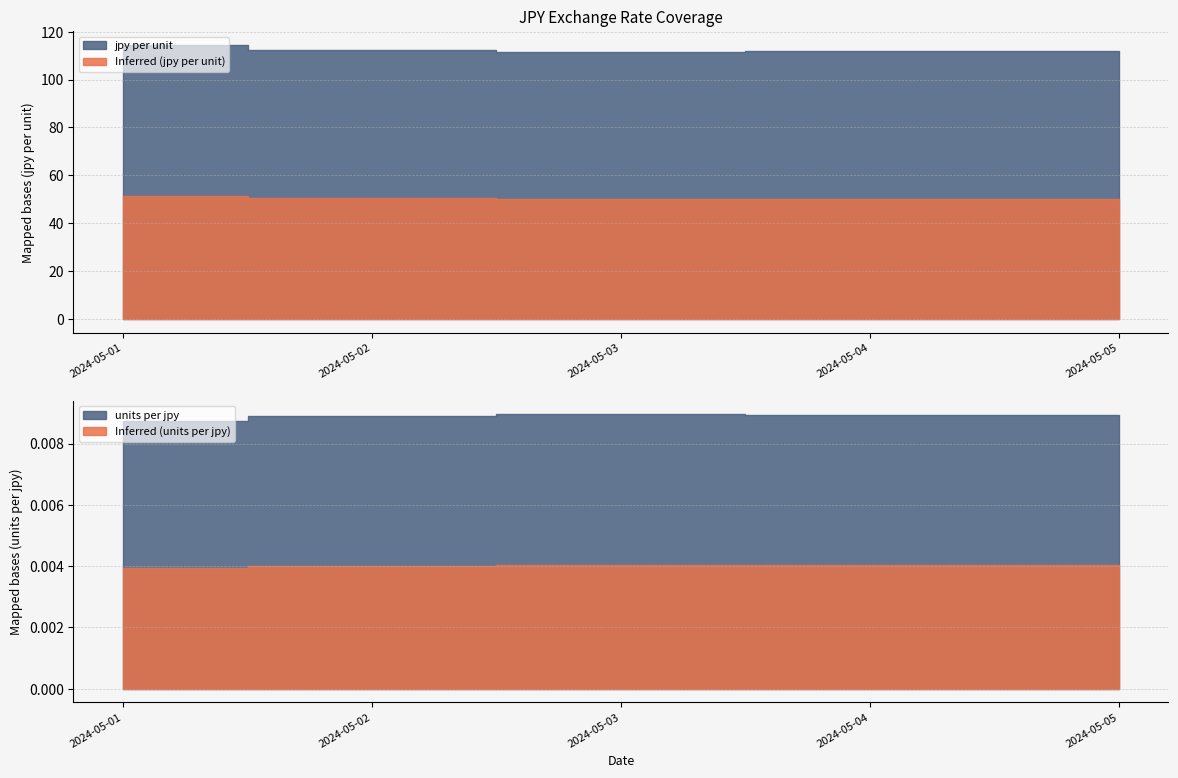

Reading left to right, transcribe all the data shown in this chart.

units per jpy: 2024-05-01=0.0	2024-05-02=0.0	2024-05-03=0.0	2024-05-04=0.0	2024-05-05=0.0
jpy per unit: 2024-05-01=114.6	2024-05-02=112.3	2024-05-03=111.7	2024-05-04=111.9	2024-05-05=111.9